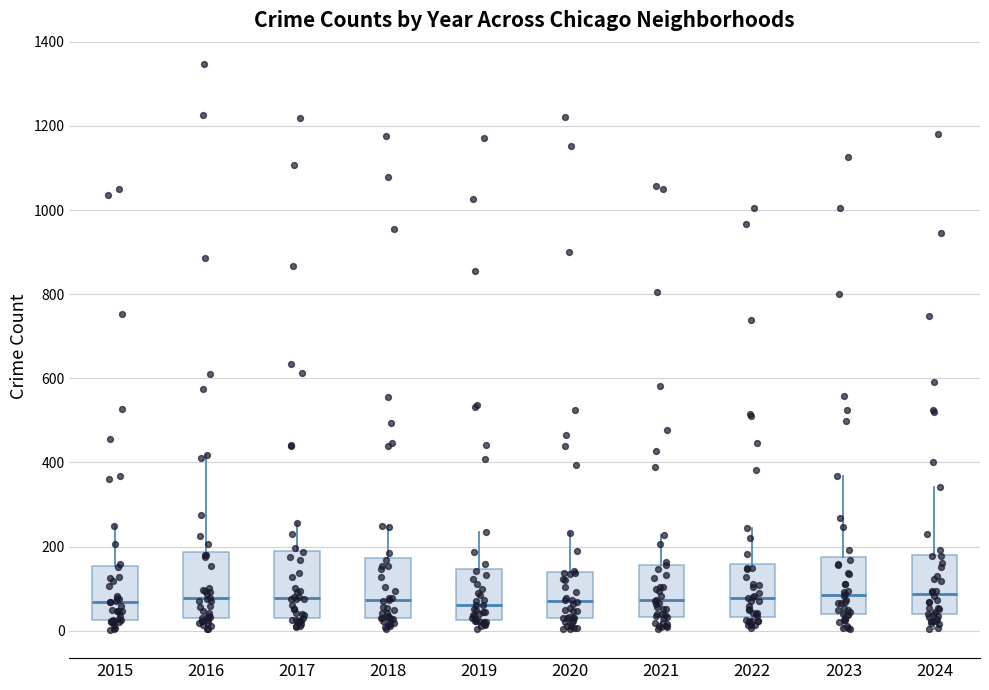

Reading left to right, transcribe this box plot: for each box, give where its median line is, the range the box spans, and where its two whiskers end, as read against the y-axis. The values are not printed on the chart, so give them approximately, as read against the axis.

2015: median 60, box 20 to 160, whiskers 0 to 240
2016: median 80, box 40 to 180, whiskers 0 to 420
2017: median 80, box 20 to 200, whiskers 0 to 260
2018: median 80, box 20 to 180, whiskers 0 to 240
2019: median 60, box 20 to 140, whiskers 0 to 240
2020: median 80, box 40 to 140, whiskers 0 to 240
2021: median 80, box 40 to 160, whiskers 0 to 220
2022: median 80, box 40 to 160, whiskers 0 to 240
2023: median 80, box 40 to 180, whiskers 0 to 360
2024: median 80, box 40 to 180, whiskers 0 to 340